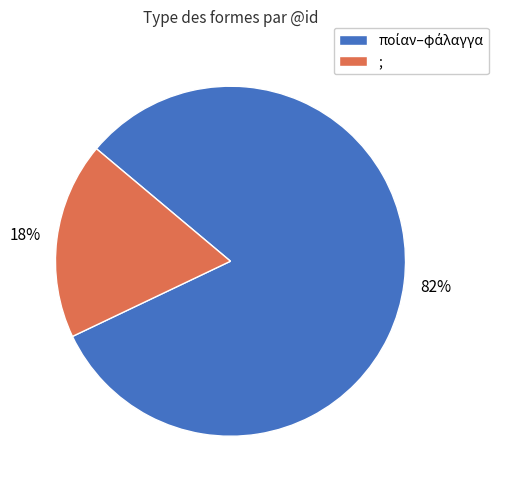

What percentage is the ; slice, to the nearest percent?

18%